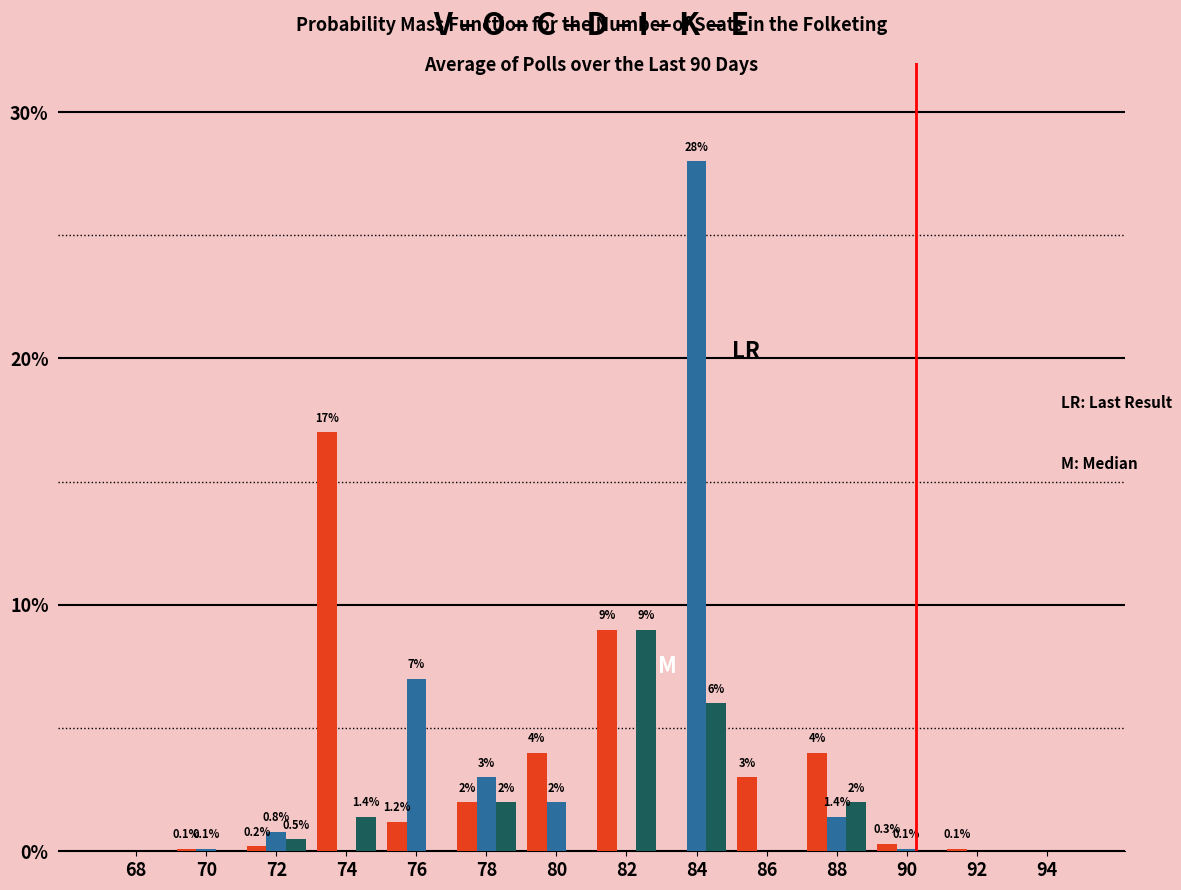

At which category is the sum across all series the highest?

84